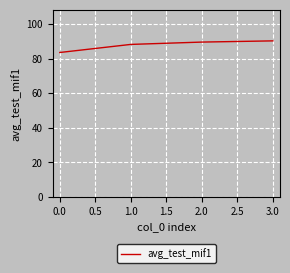

Is it true that the value at 2.0 is 89.5?

True